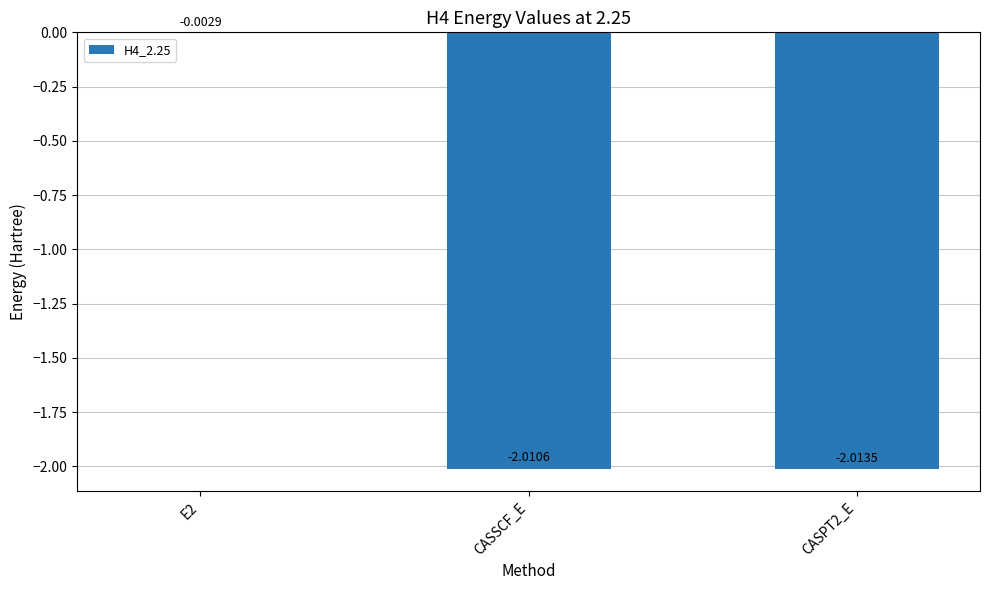

Between CASPT2_E and CASSCF_E, which is larger?

CASSCF_E